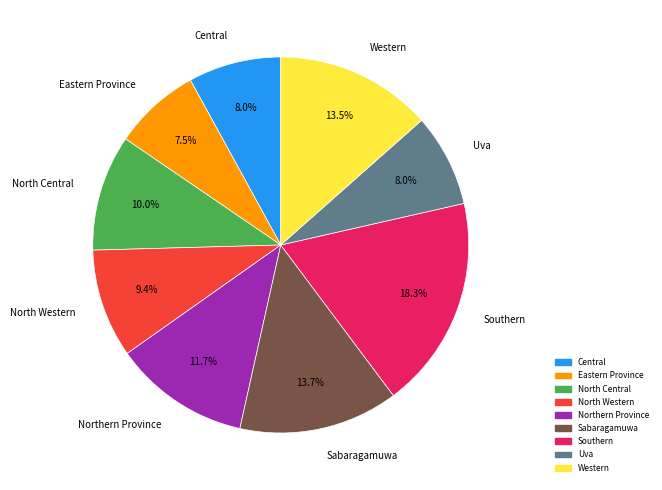

To the nearest percent, what portion does Uva represent?

8%